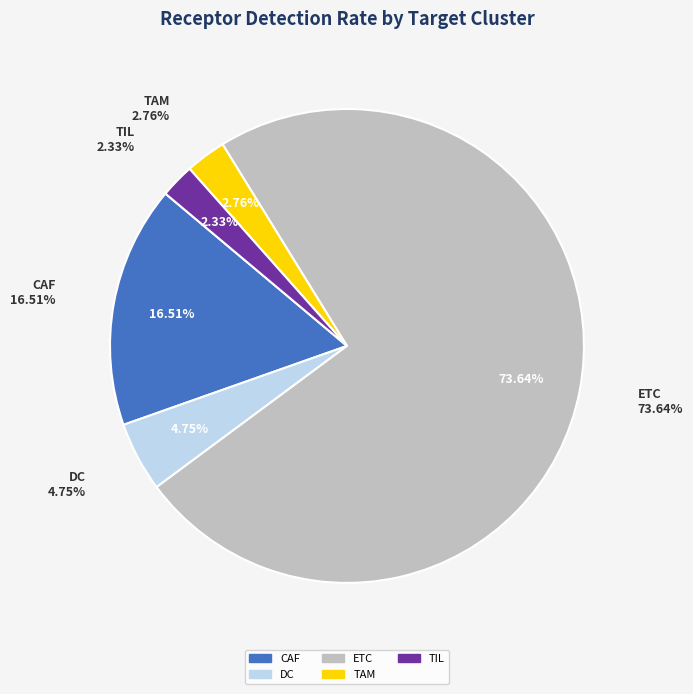

How many segments does this pie chart have?

5